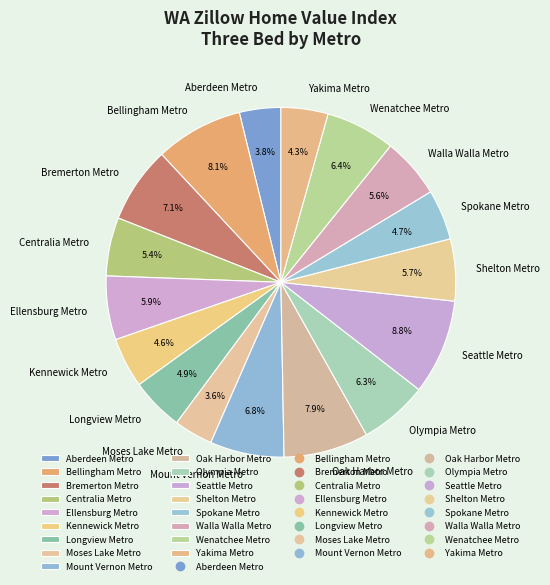

Combined, do Ellensburg Metro and Shelton Metro account for over 50%?

No